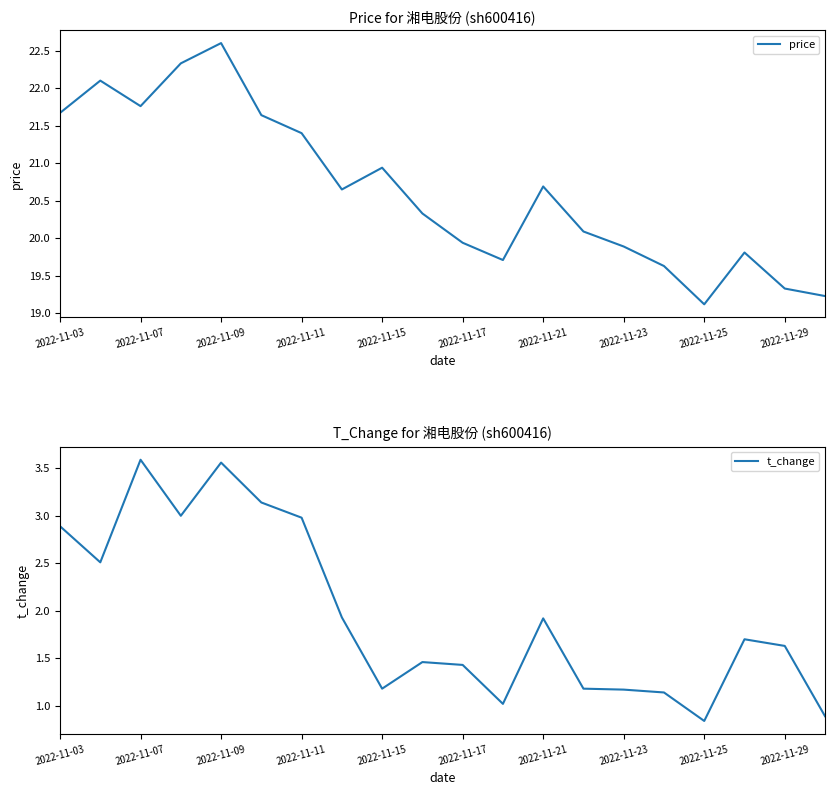

True or false: t_change and price intersect in this chart.

False